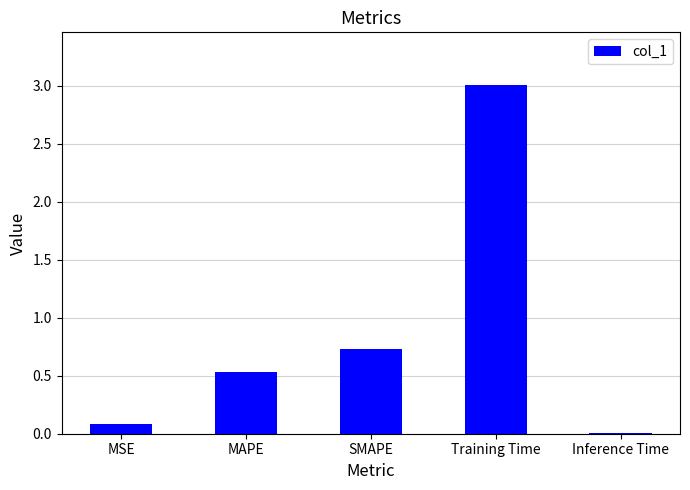

What is the change in value from MAPE to Training Time?

+2.5